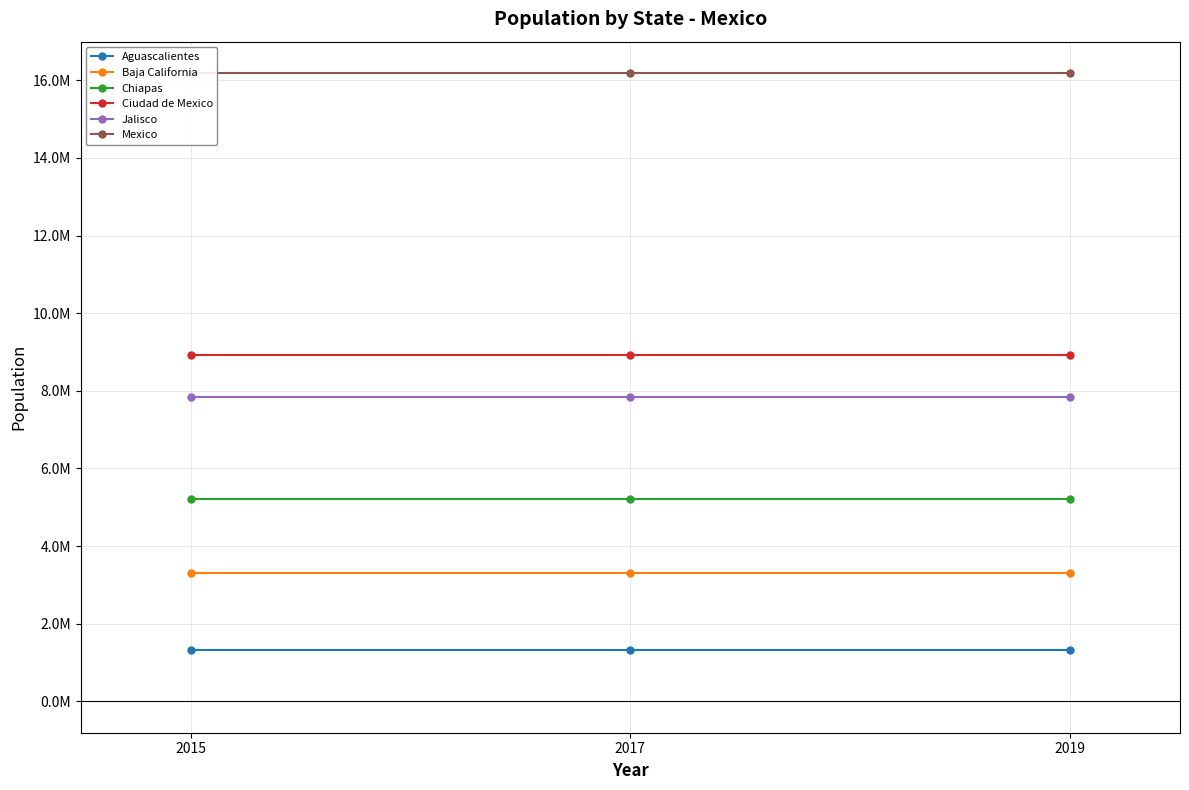

The value of Jalisco at 2015 is 7844830. True or false?

True